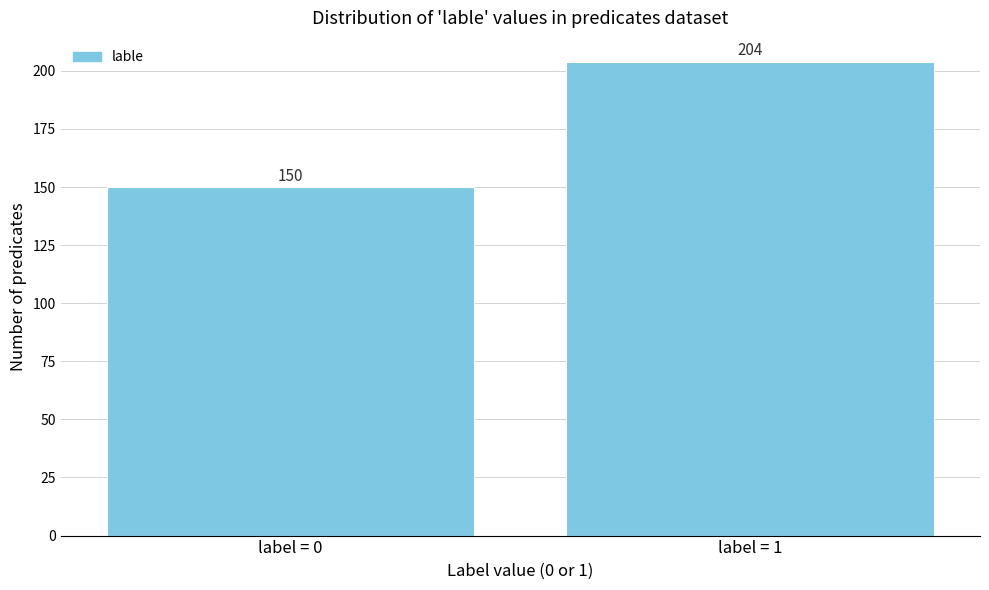

Reading left to right, transcribe all the data shown in this chart.

150	204